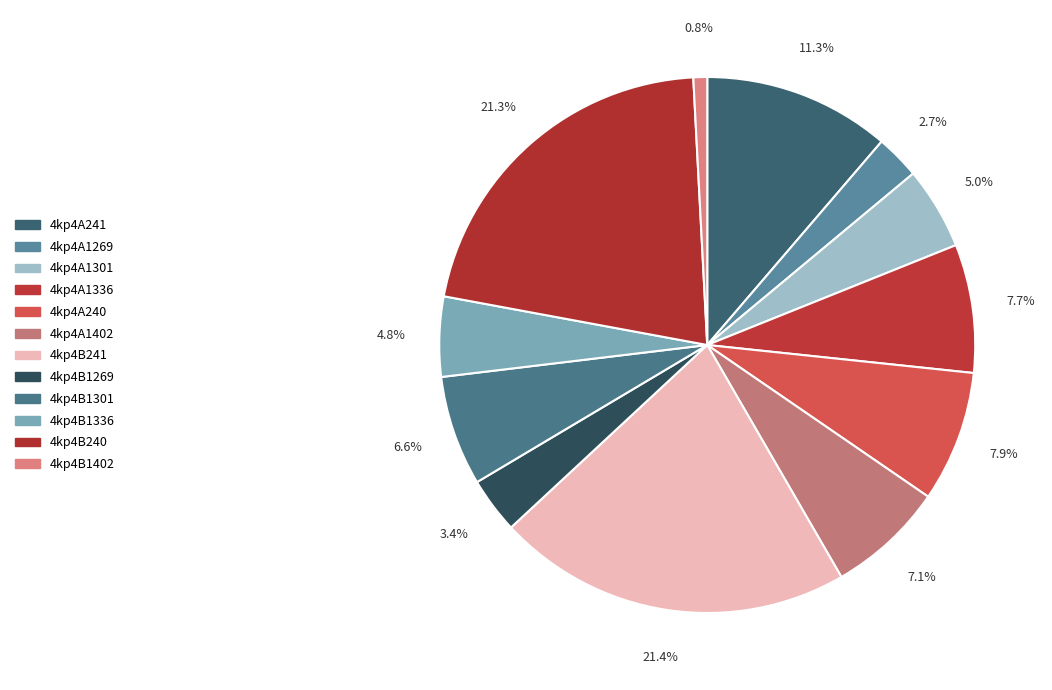

What percentage is the 4kp4B241 slice, to the nearest percent?

21%